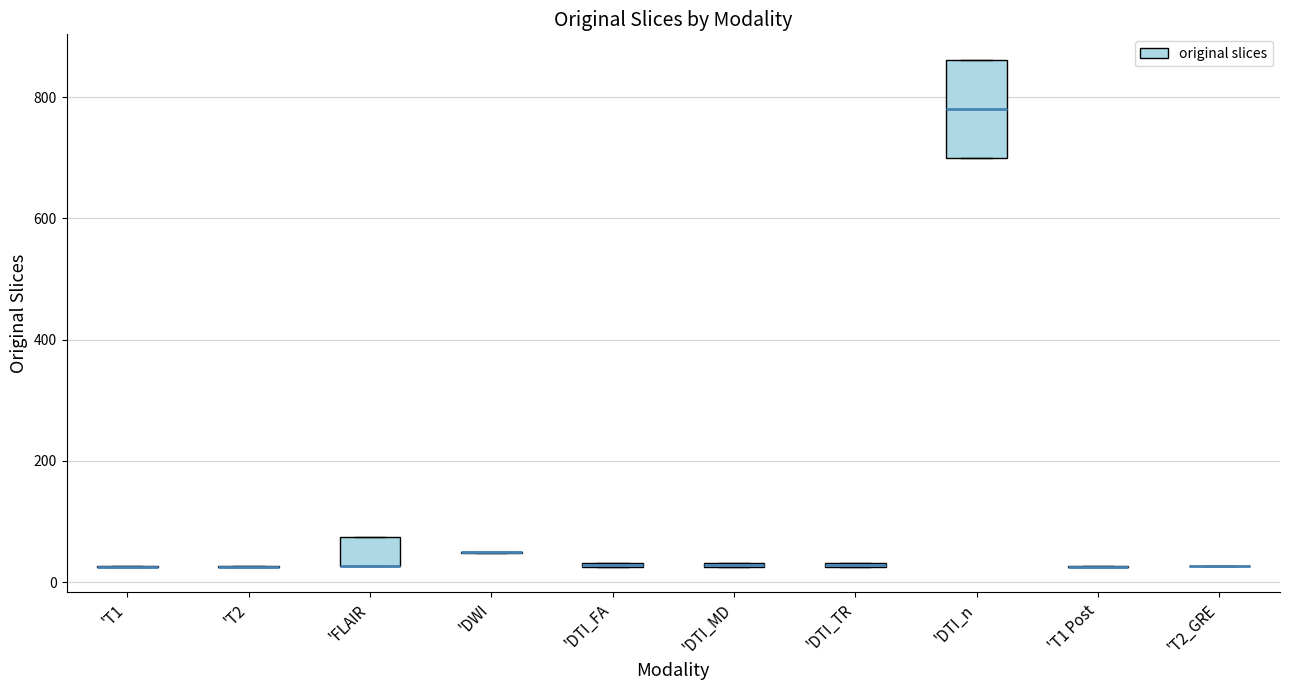

Comparing the boxes themselves (not the whiskers), which one is the tallest?

'DTI_n